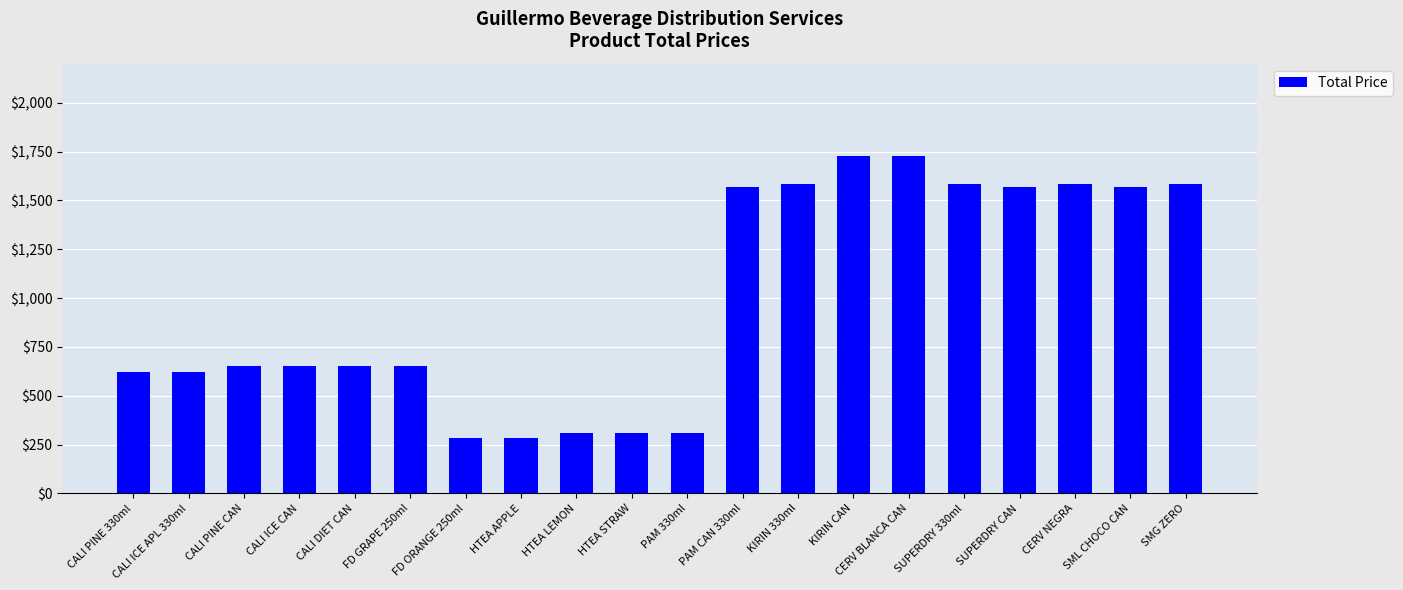

What is the maximum value shown in the chart?

1728